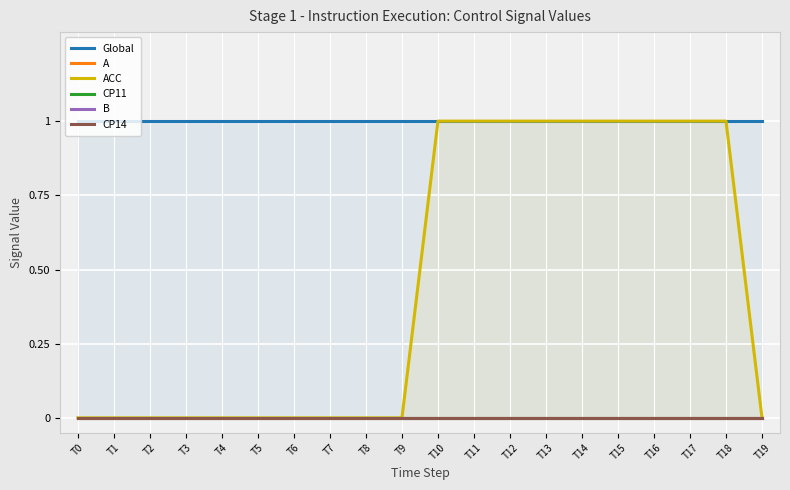

Does the chart display data point markers on the line(s)?

No